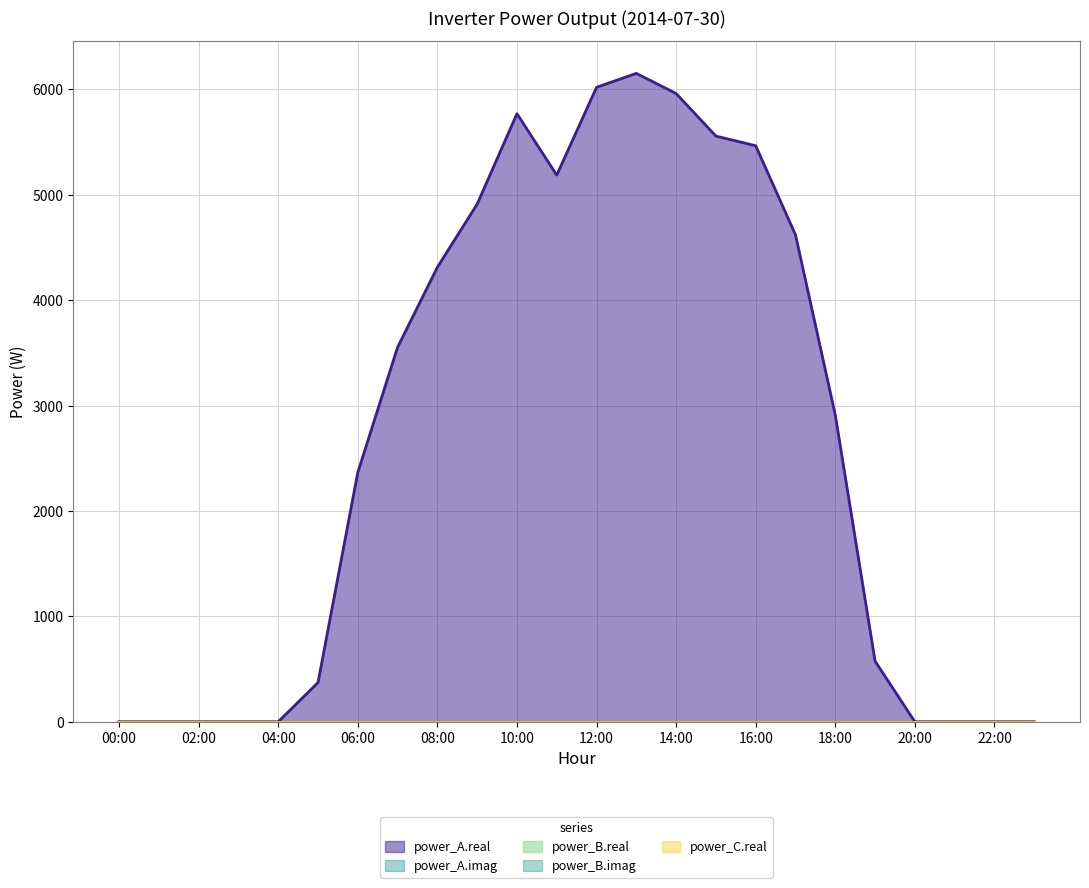

What is the greatest value displayed?

6152.5